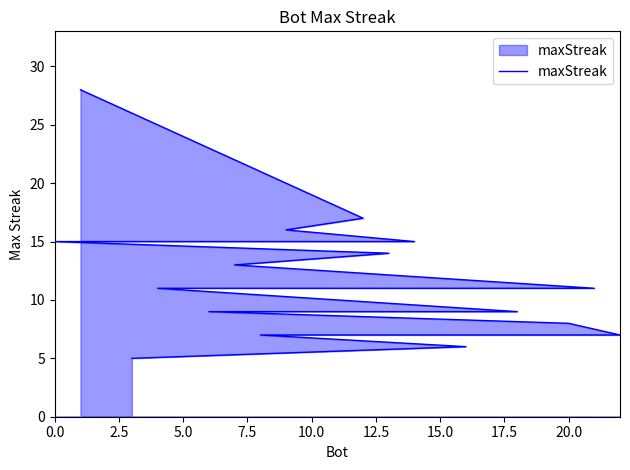

What position from the left is 10.0?

5